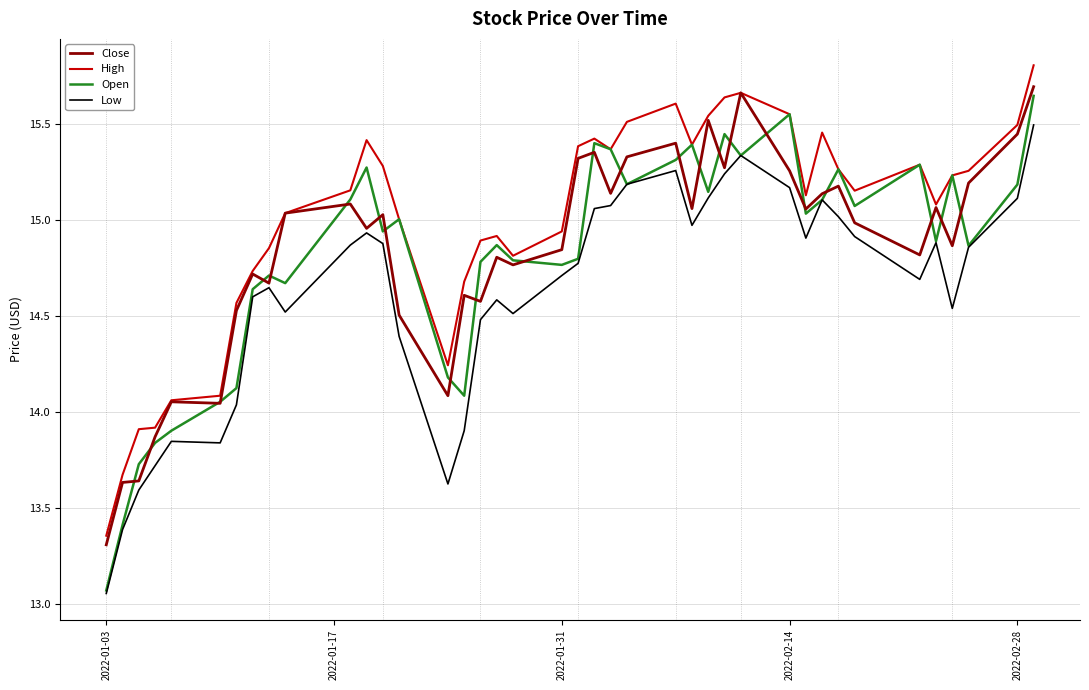

True or false: High and Low intersect in this chart.

False